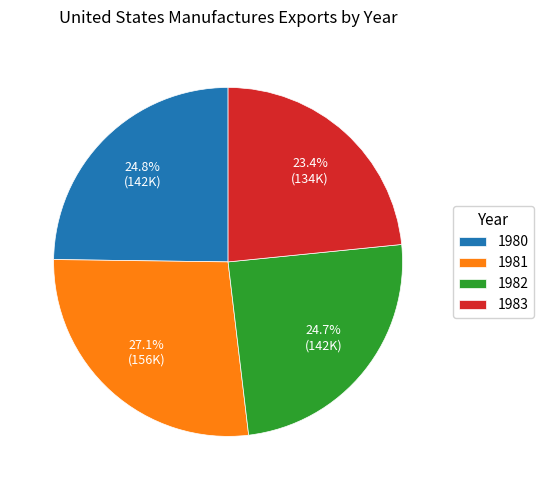

Count the number of slices in the pie.

4